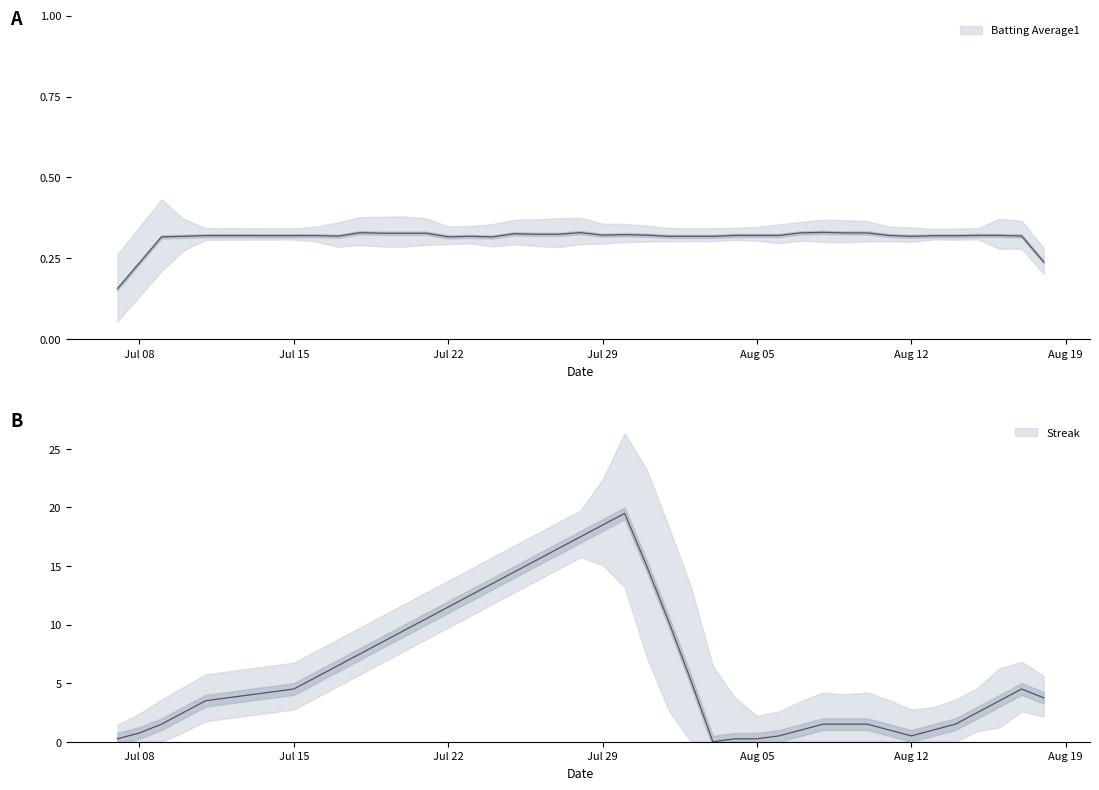

Is this an area chart (filled region under the line)?

No